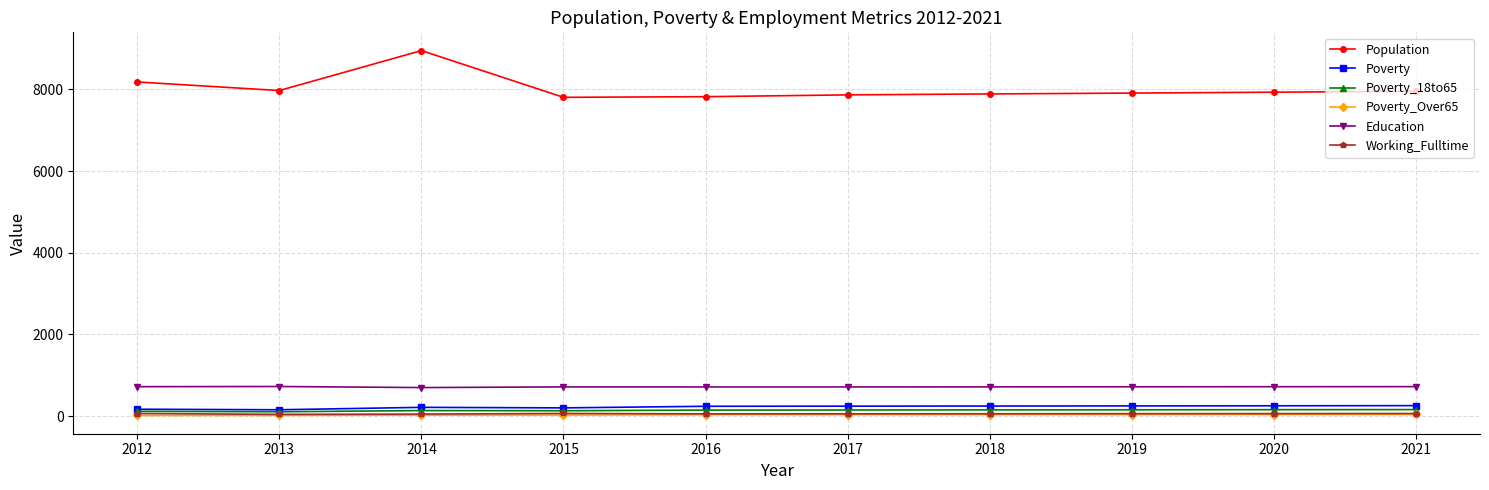

True or false: Poverty_Over65 and Poverty_18to65 cross at least once.

False